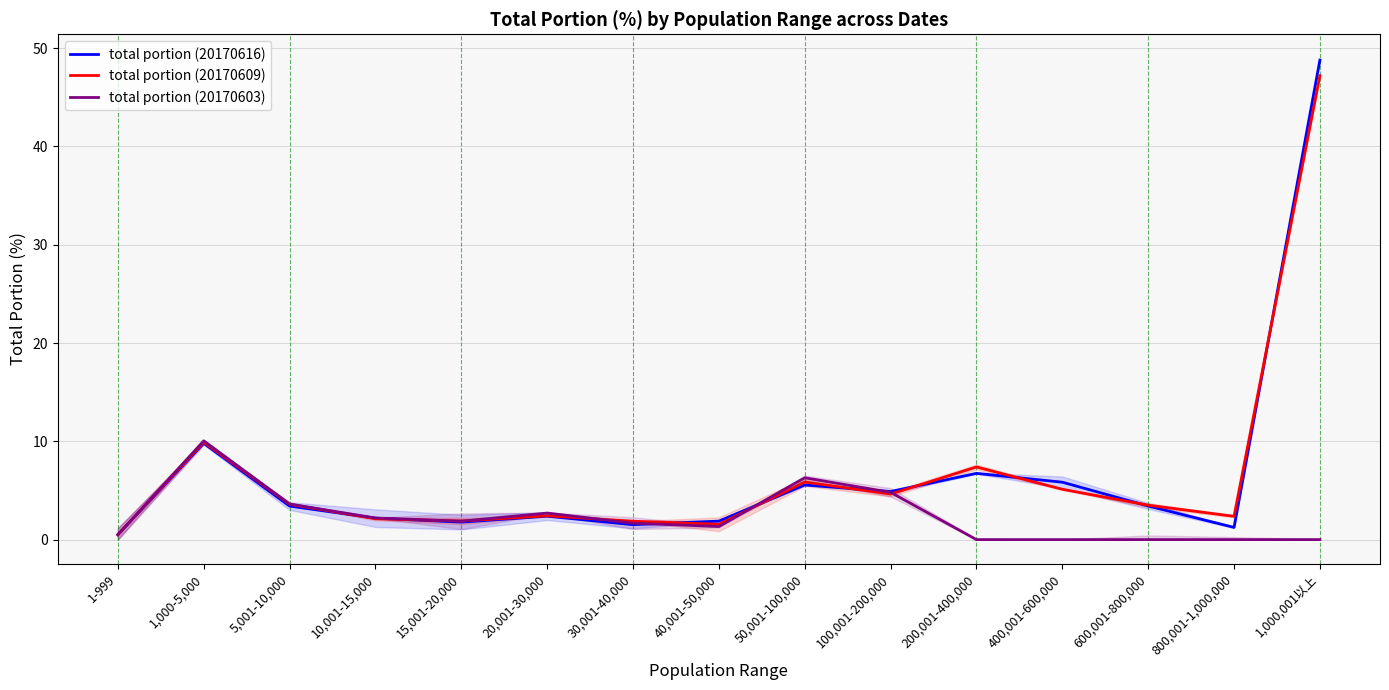

Is it true that total portion (20170603) equals 1.9 at 15,001-20,000?

True